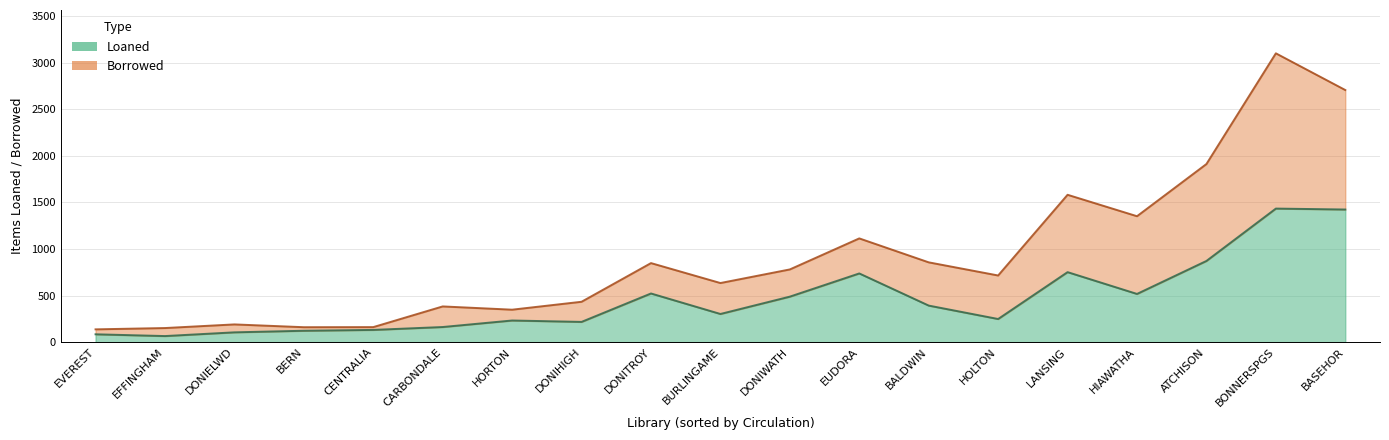

Rank the series at HIAWATHA from lowest to highest value.

Loaned, Borrowed